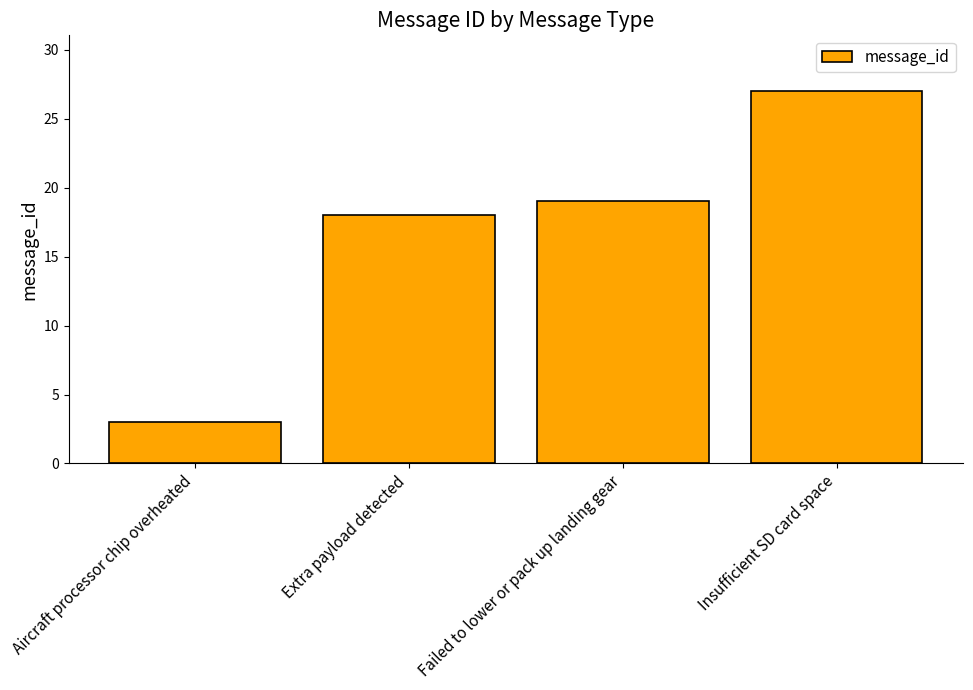

What is the ratio of the value at Extra payload detected to the value at Failed to lower or pack up landing gear?

0.9